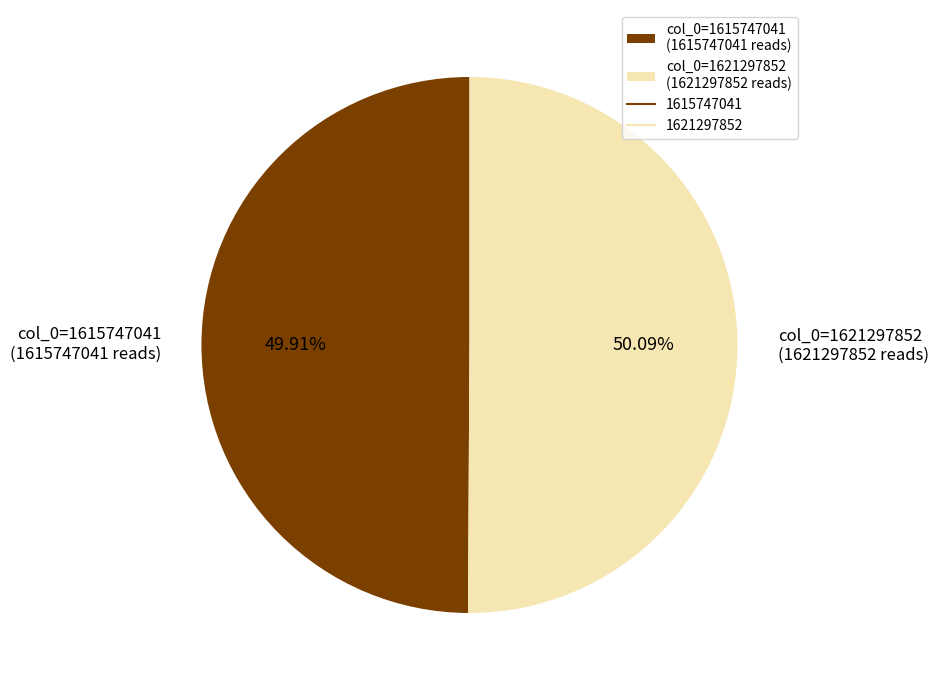

How many slices are in this pie chart?

2